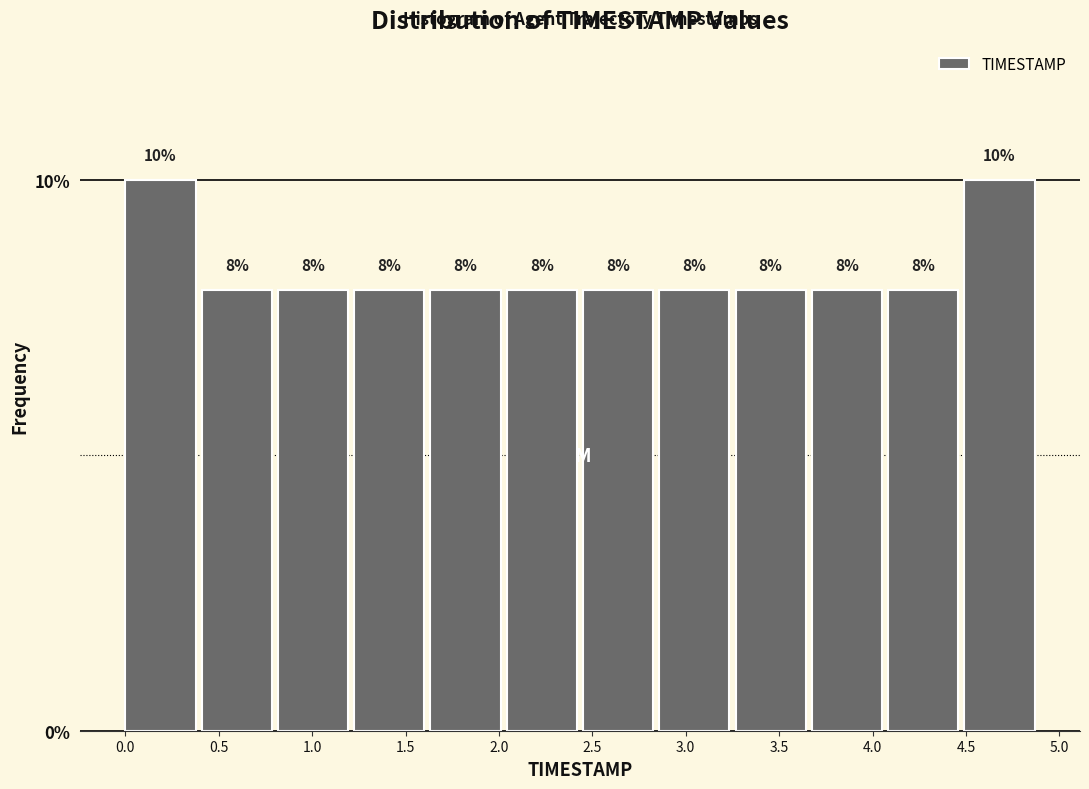

Reading left to right, transcribe this chart: for each bar, give the range it covers on the x-axis and its height. The bar edges are not printed on the chart, so give them approximately, as read against the axis.

0.00 to 0.40: 10
0.40 to 0.80: 8
0.80 to 1.25: 8
1.25 to 1.65: 8
1.65 to 2.05: 8
2.05 to 2.45: 8
2.45 to 2.85: 8
2.85 to 3.25: 8
3.25 to 3.70: 8
3.70 to 4.10: 8
4.10 to 4.50: 8
4.50 to 4.90: 10